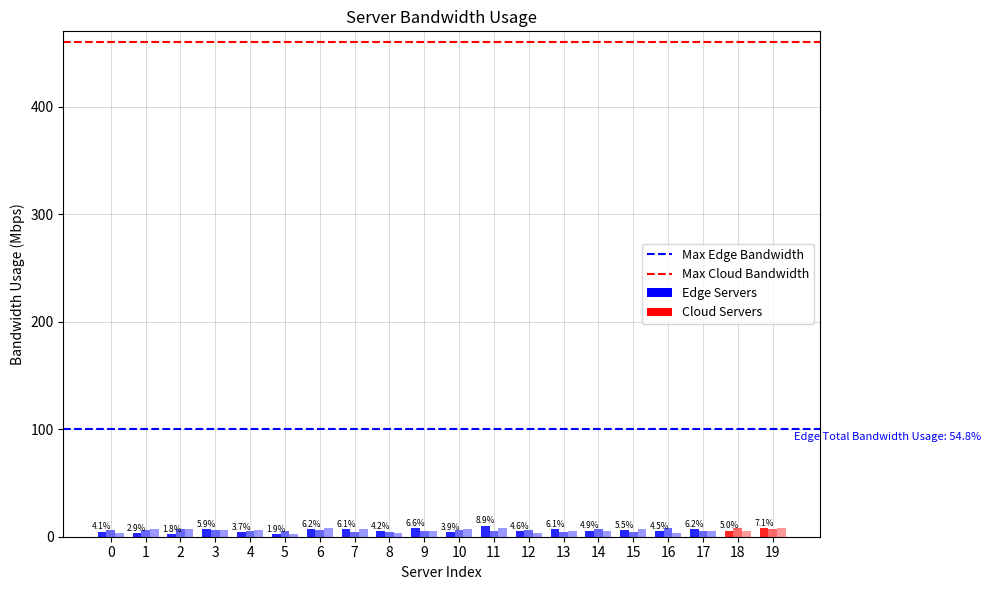

The value of x3 at 11 is 13.2. True or false?

False